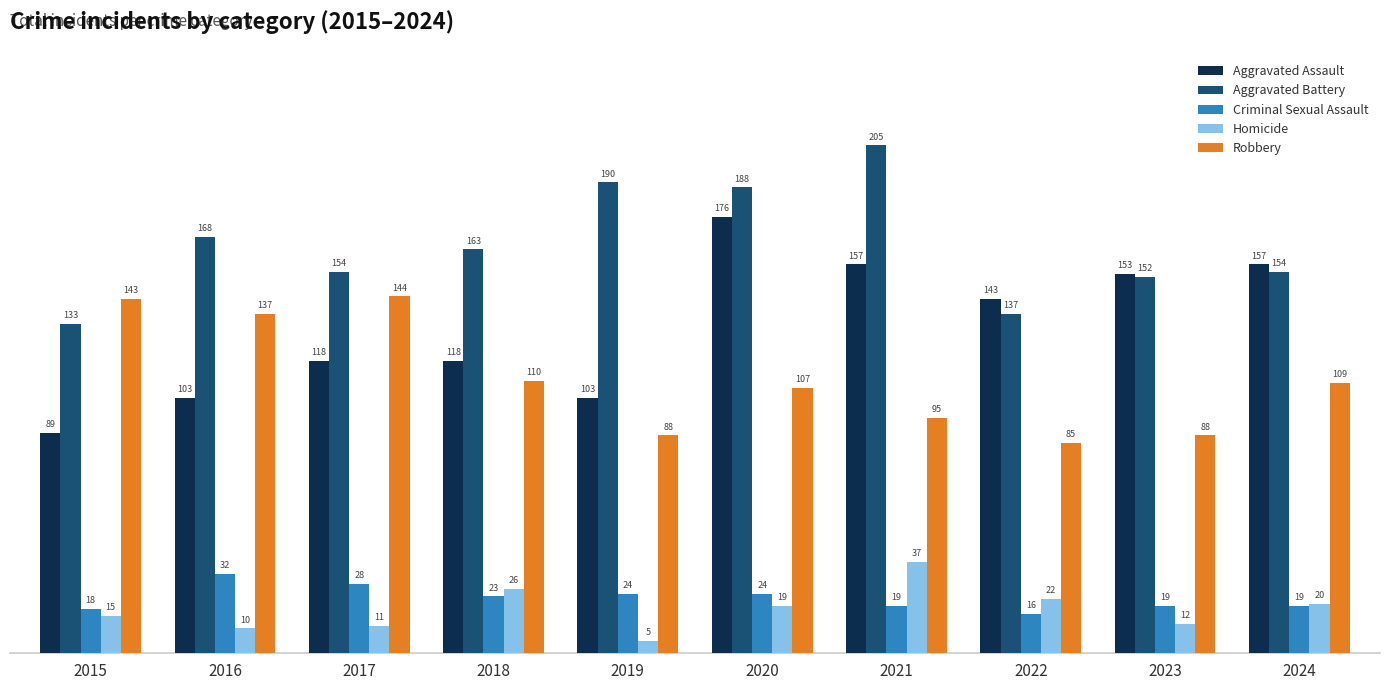

At which label does Homicide reach its minimum?

2019